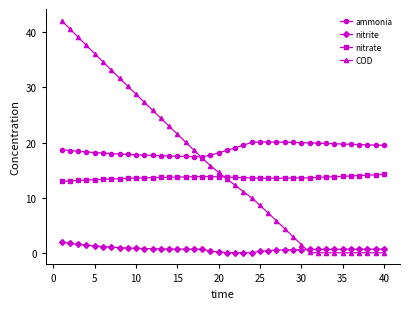

Rank the series by their maximum value, from highest to lowest.

COD, ammonia, nitrate, nitrite